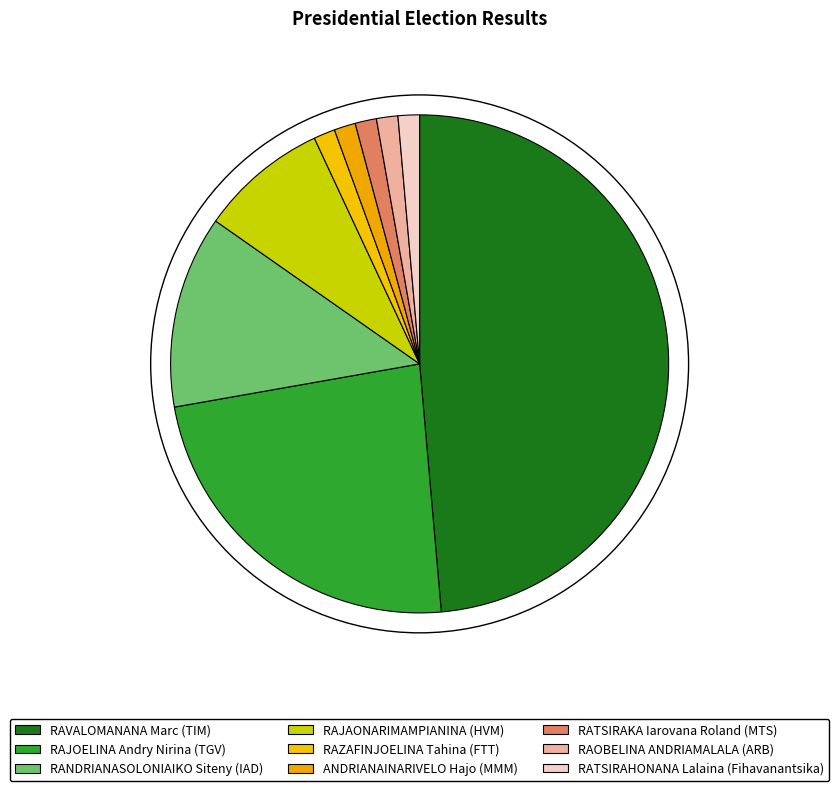

True or false: RAOBELINA ANDRIAMALALA (ARB) accounts for 1% of the total.

True